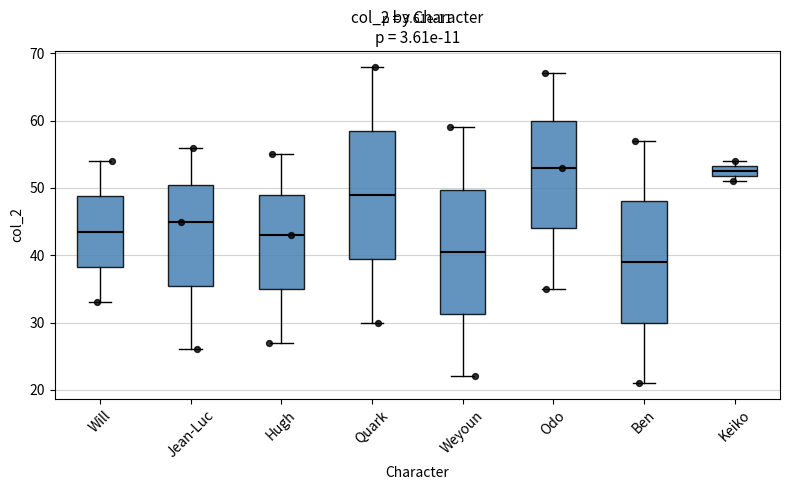

Where does the upper whisker of the box for Ben end on the y-axis? The values are not printed on the chart, so give them approximately, as read against the axis.

57